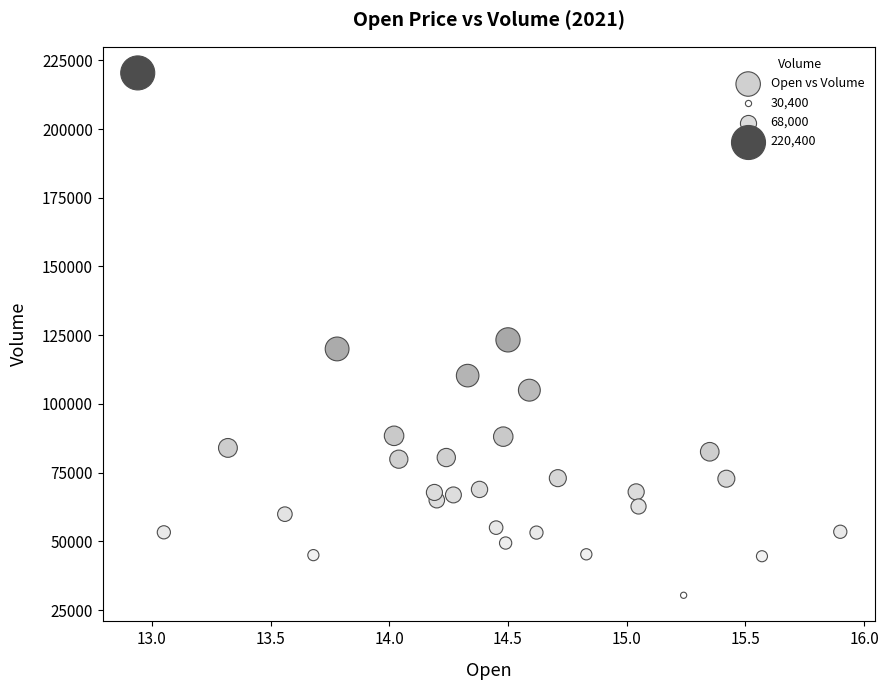

What Y value in the scatter plot is closest to 125400?

123300